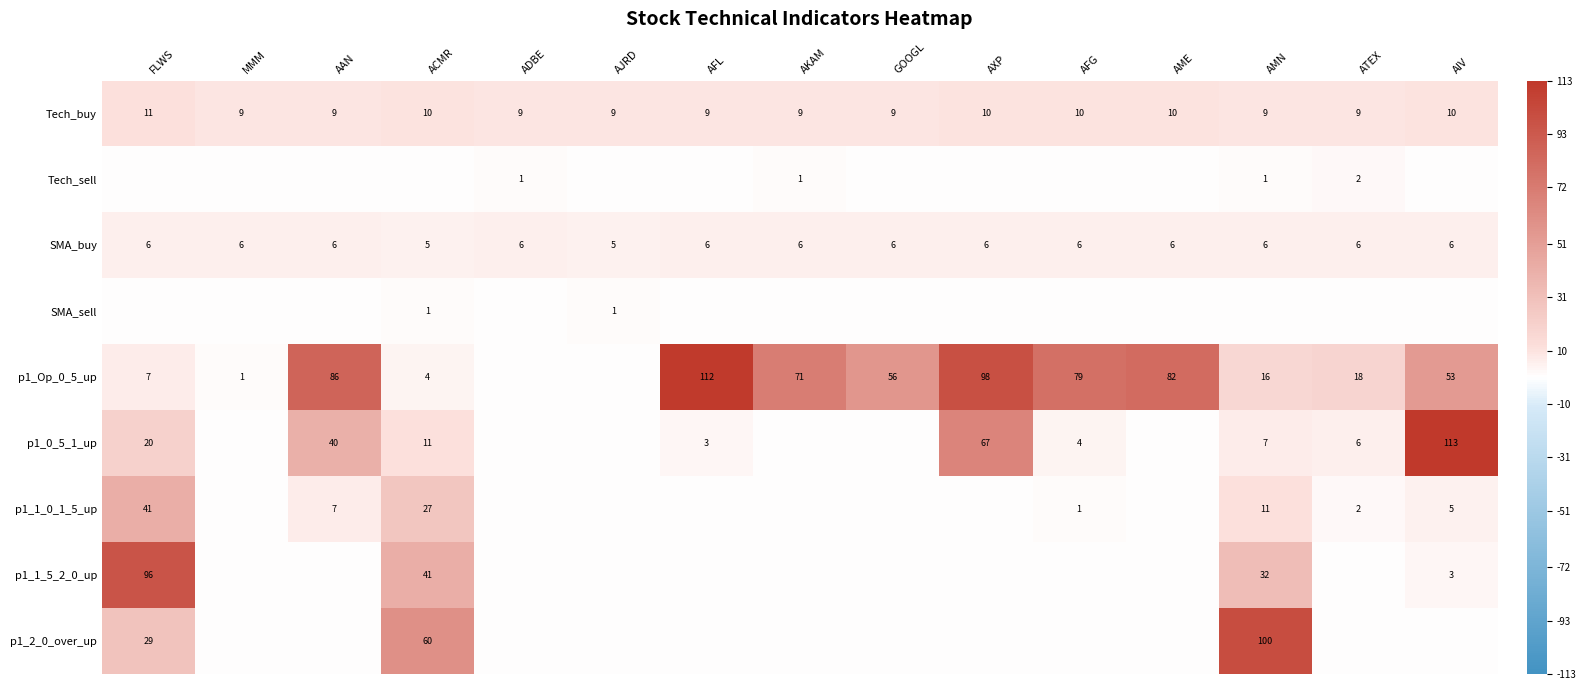

Is it true that p1_1_0_1_5_up equals 11 at AMN?

True